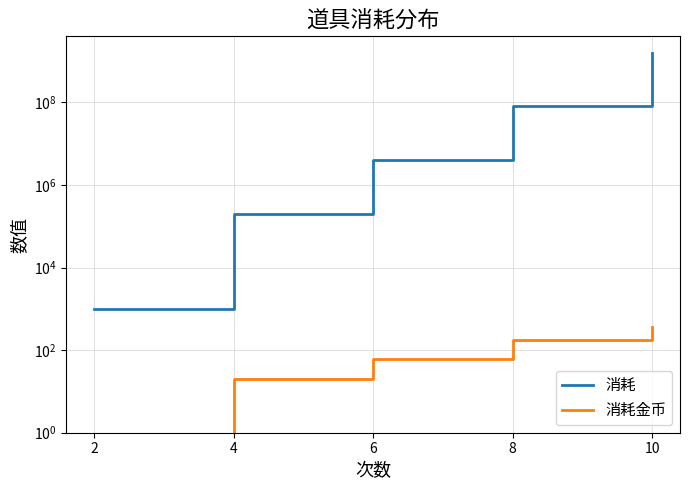

Does the chart have visible grid lines?

Yes